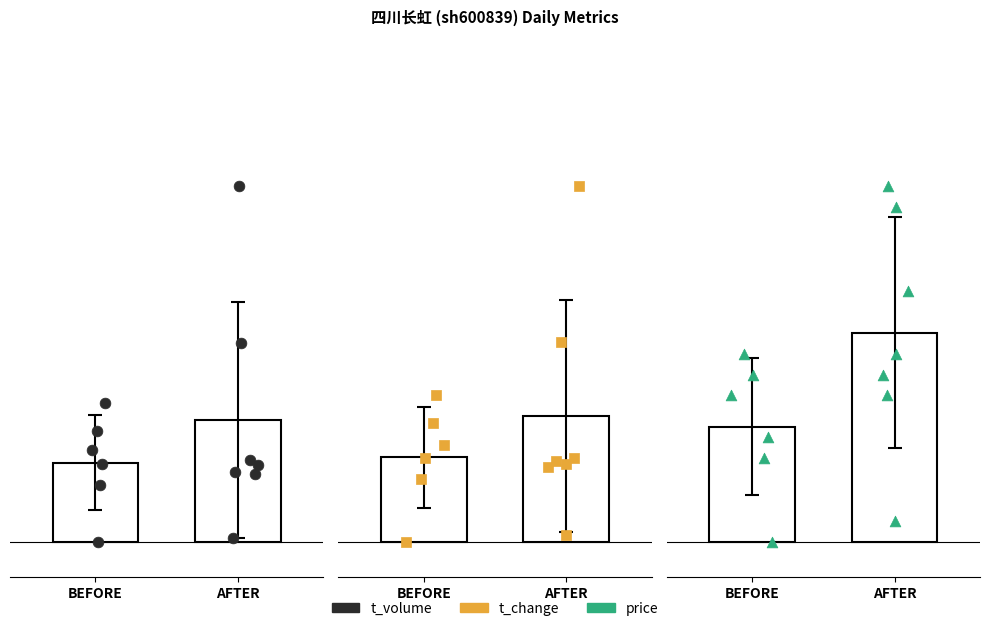

Is the value of t_volume at 3 greater than the value of price at 4?

No